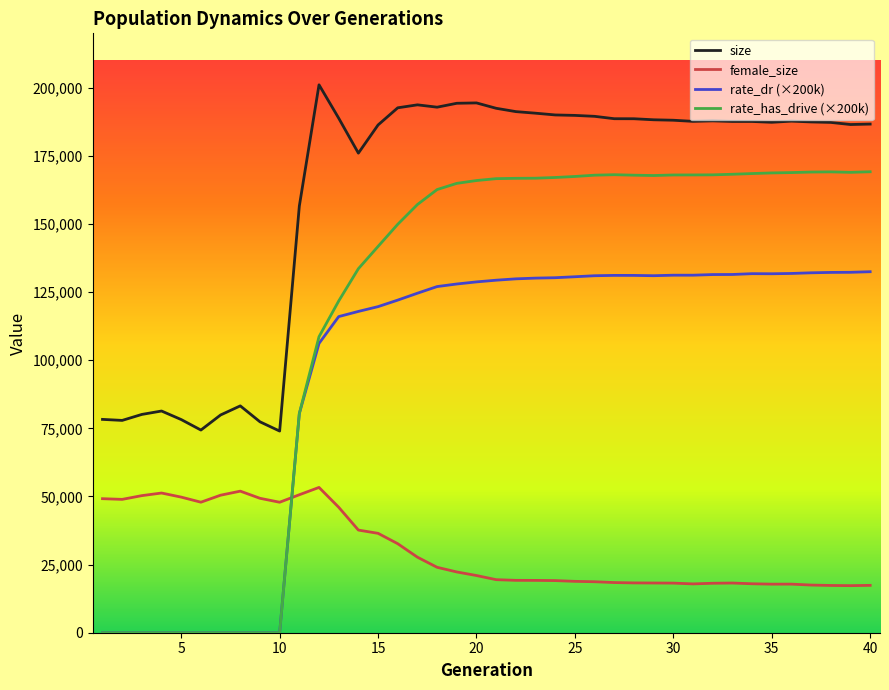

Rank the series by their average value, from lowest to highest.

female_size, rate_dr (×200k), rate_has_drive (×200k), size